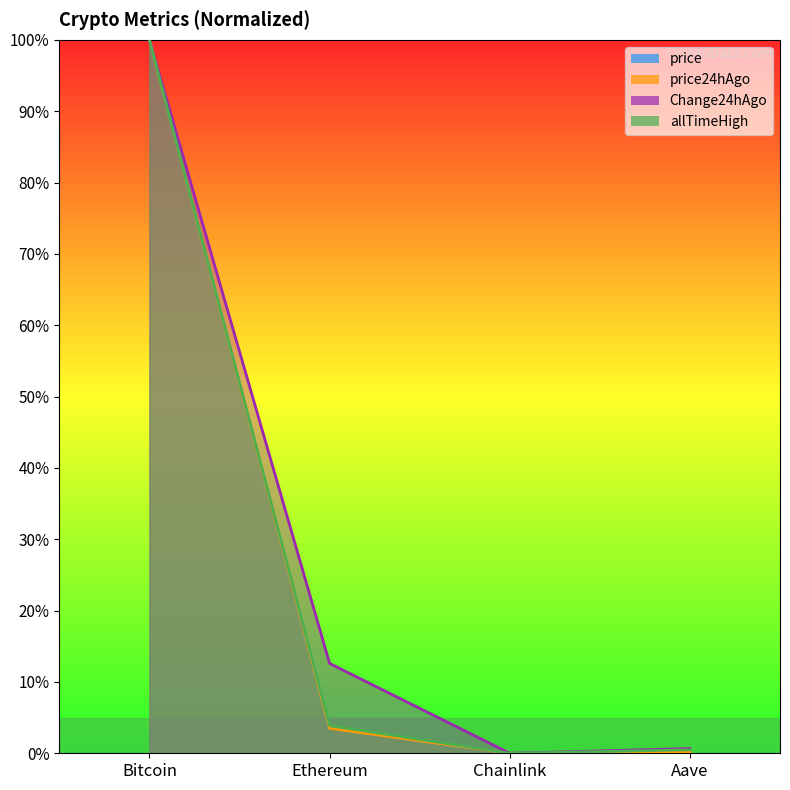

True or false: Change24hAgo and price intersect in this chart.

False